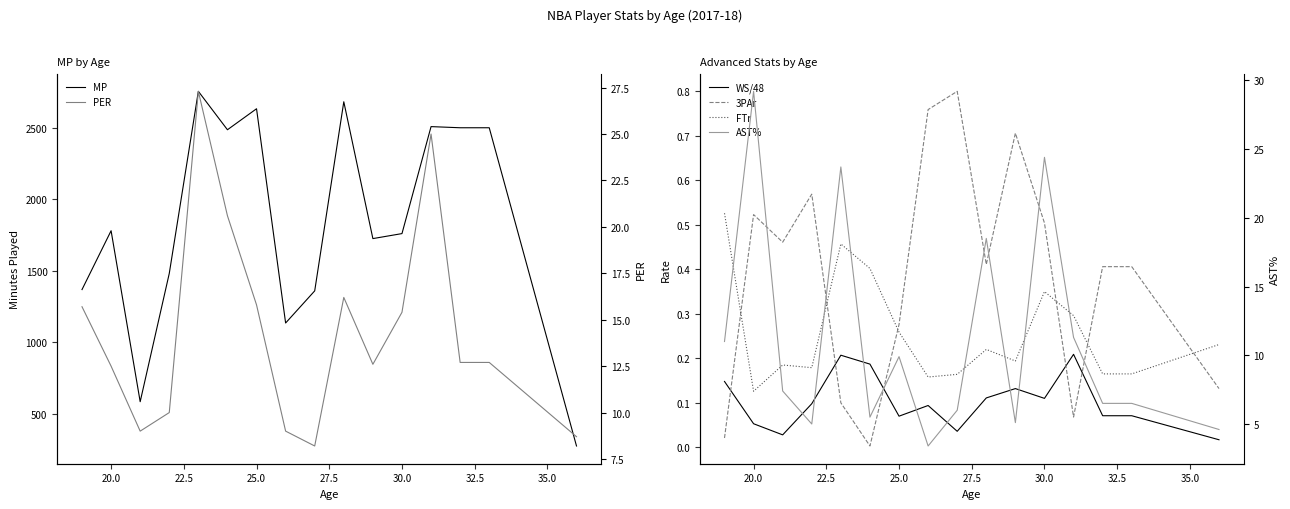

What is the maximum value for WS/48?

0.2